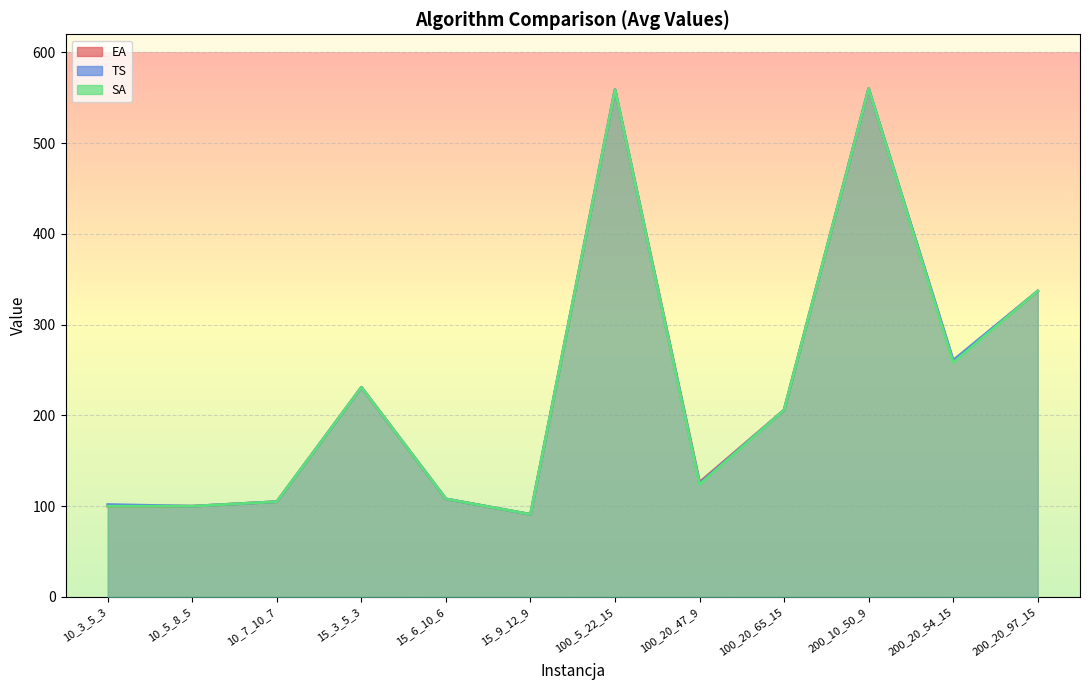

What is the difference between the second highest and minimum values in the EA series?

468.0